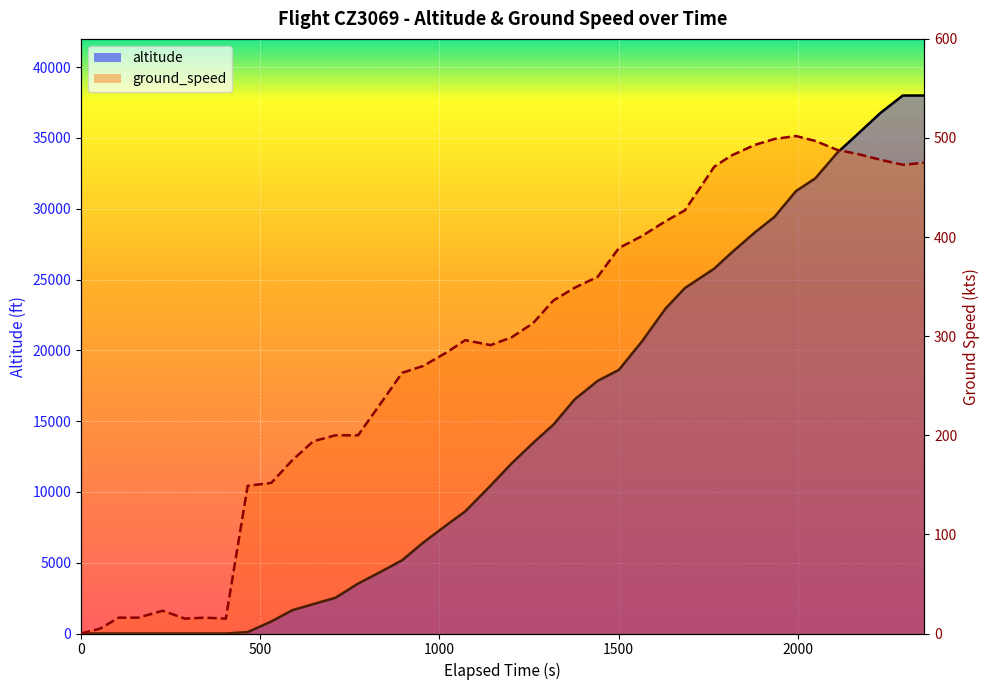

Which series has the widest spread of values?

altitude